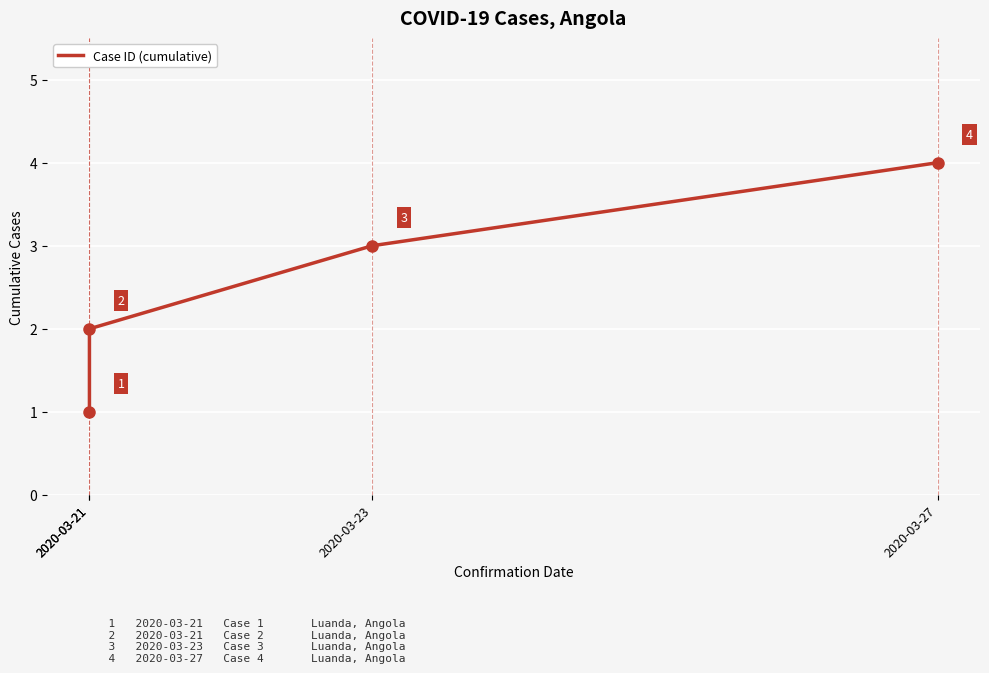

How many values exceed 3?

1